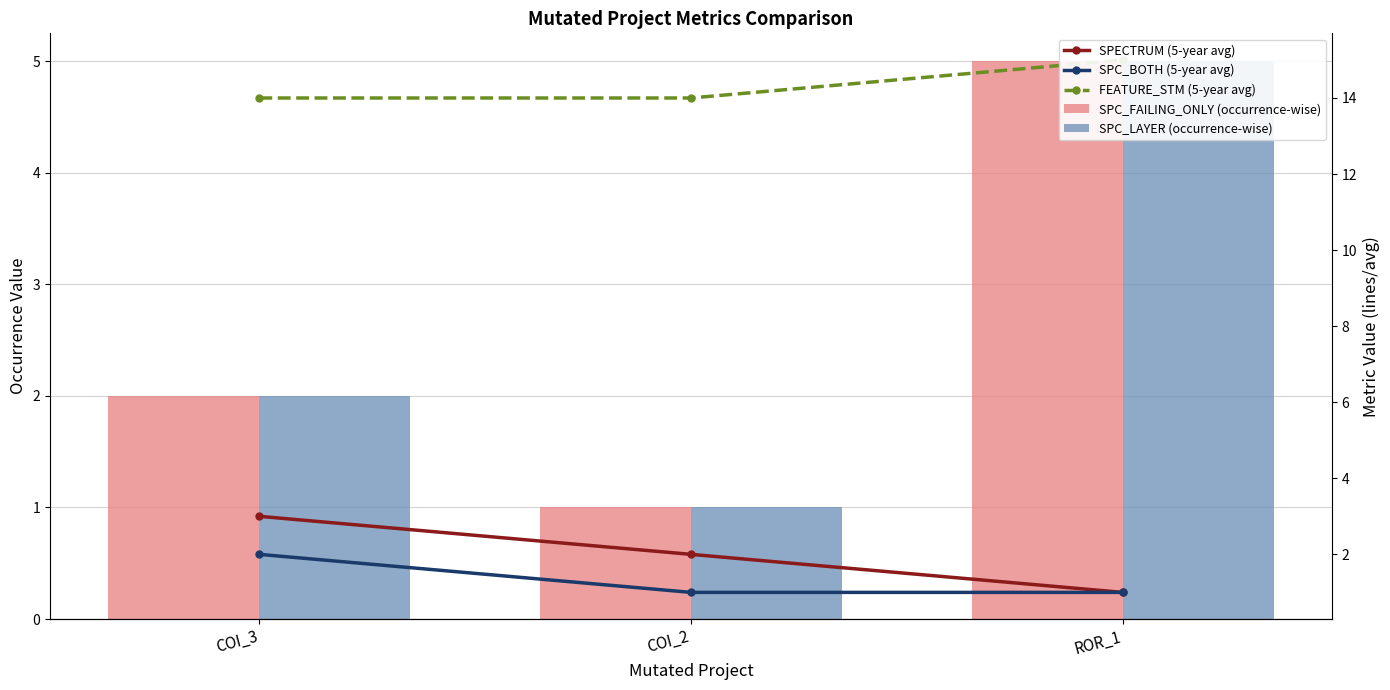

Rank the series at ROR_1 from highest to lowest value.

FEATURE_STM (5-year avg), SPC_FAILING_ONLY (occurrence-wise), SPC_LAYER (occurrence-wise), SPECTRUM (5-year avg), SPC_BOTH (5-year avg)